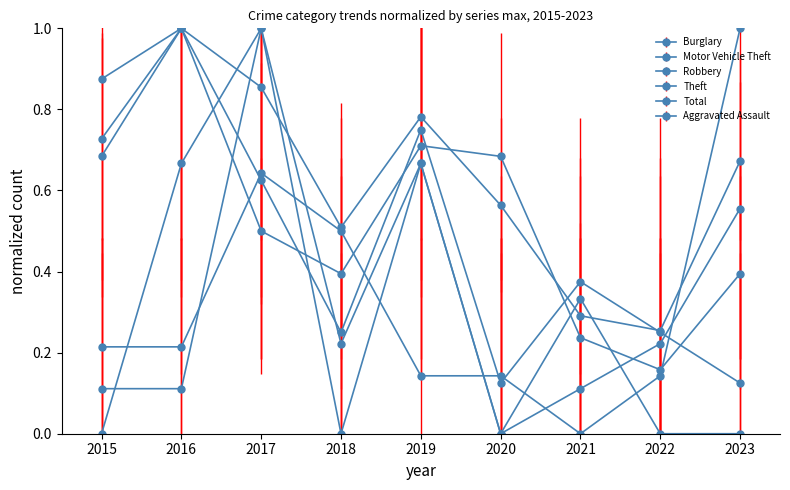

How many categories are shown in the chart?

9